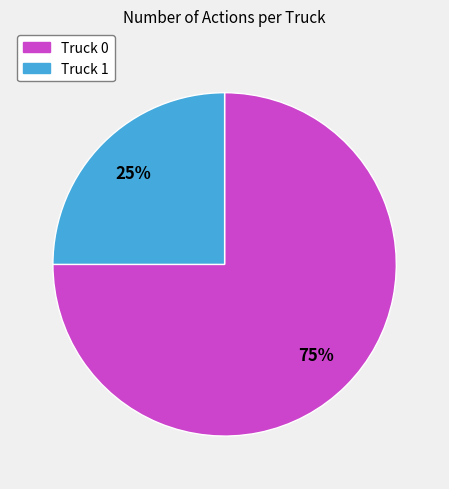

The Truck 1 slice represents 15% of the pie. True or false?

False